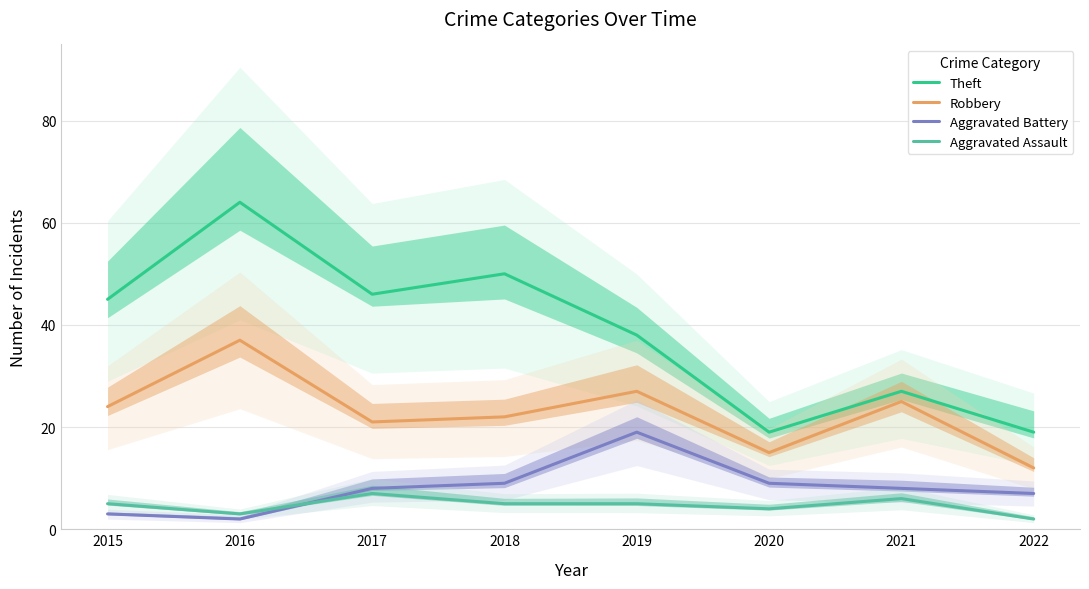

Is it true that Aggravated Assault equals 4 at 2020?

True